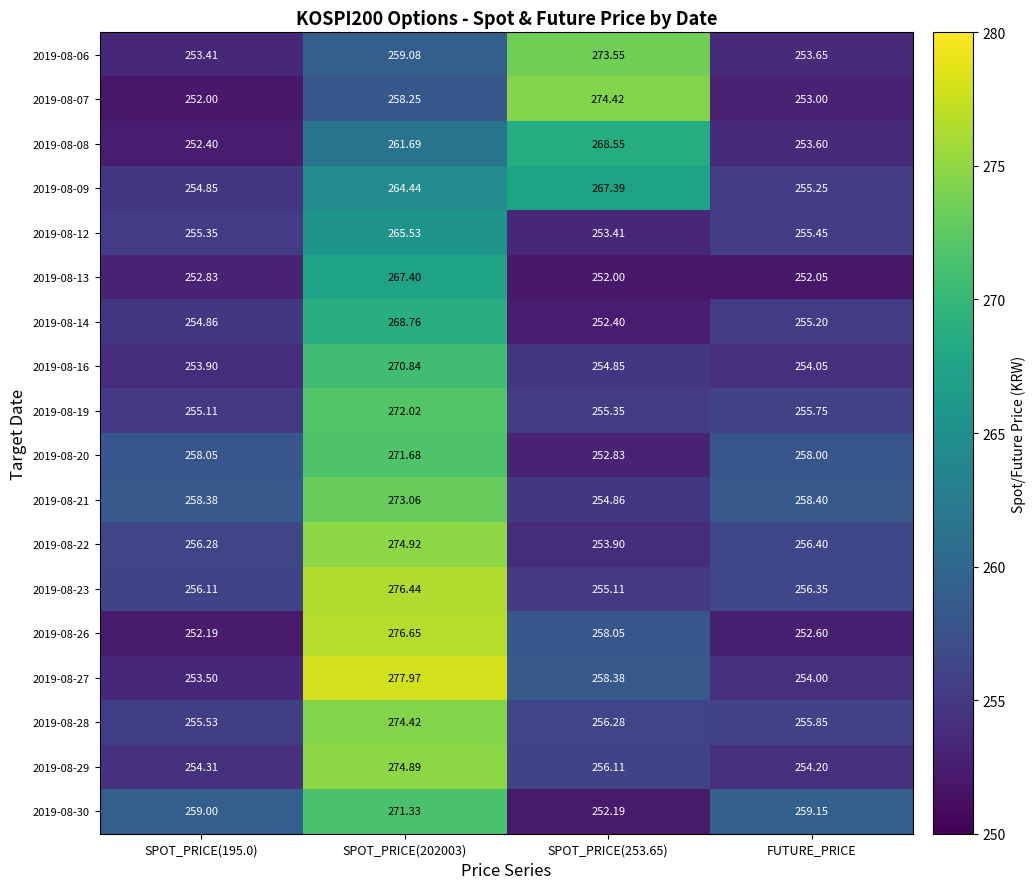

Is the value of 2019-08-22 at SPOT_PRICE(195.0) greater than the value of 2019-08-13 at SPOT_PRICE(253.65)?

Yes